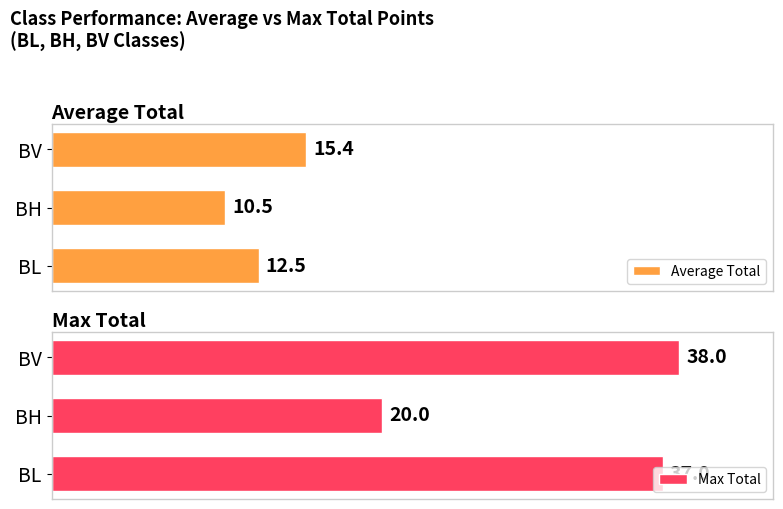

At which label does Average Total reach its peak?

BV